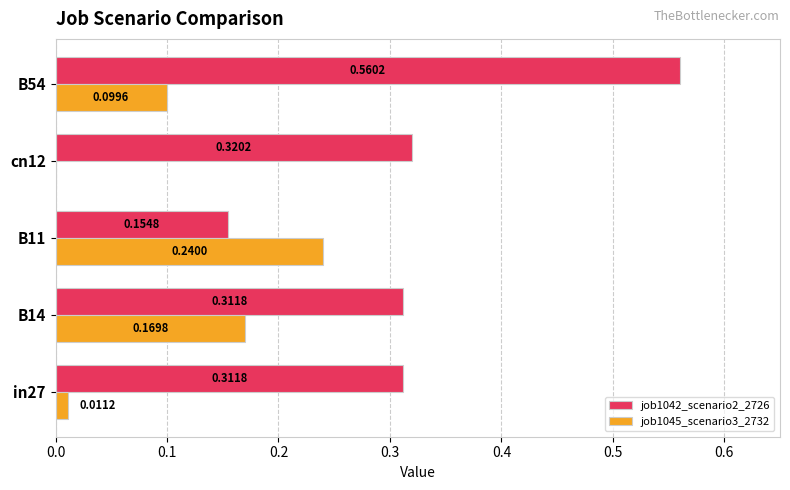

Which series has the largest total across all categories?

job1042_scenario2_2726